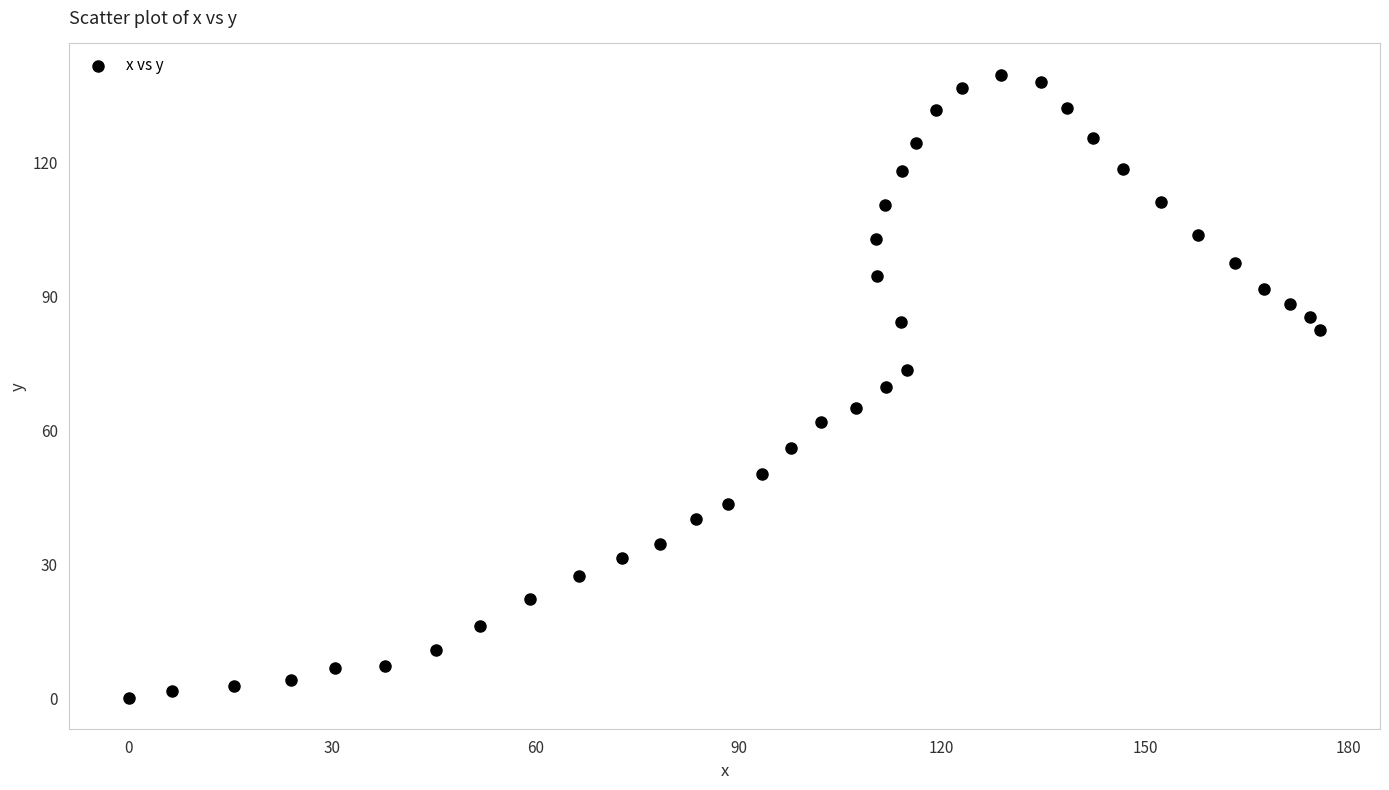

What is the range of Y values (max minus min)?

139.7